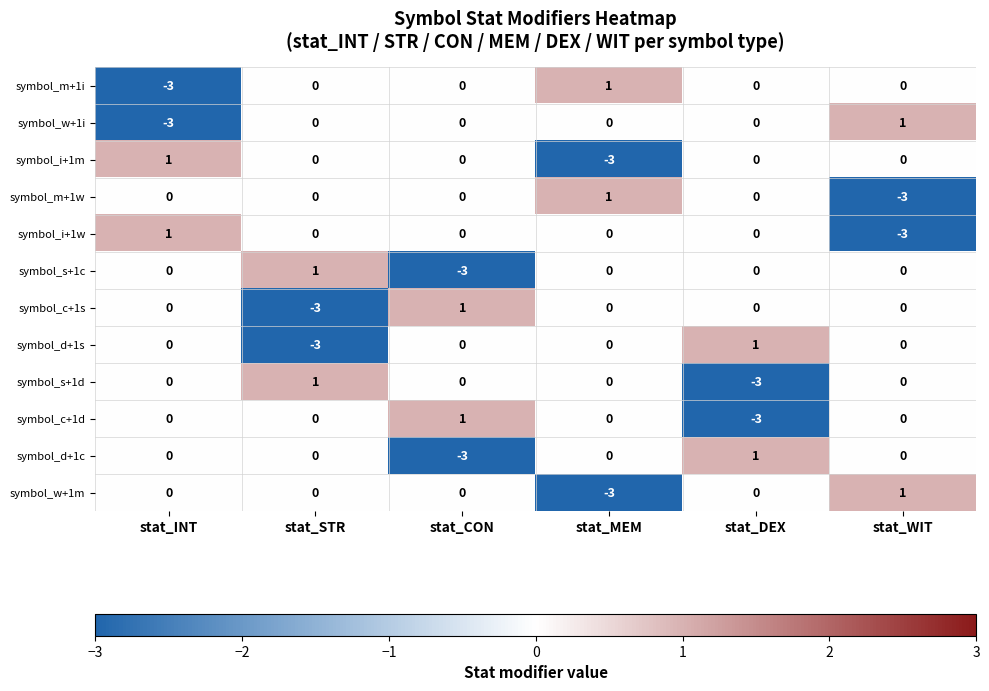

Is it true that symbol_s+1c equals -2 at stat_CON?

False